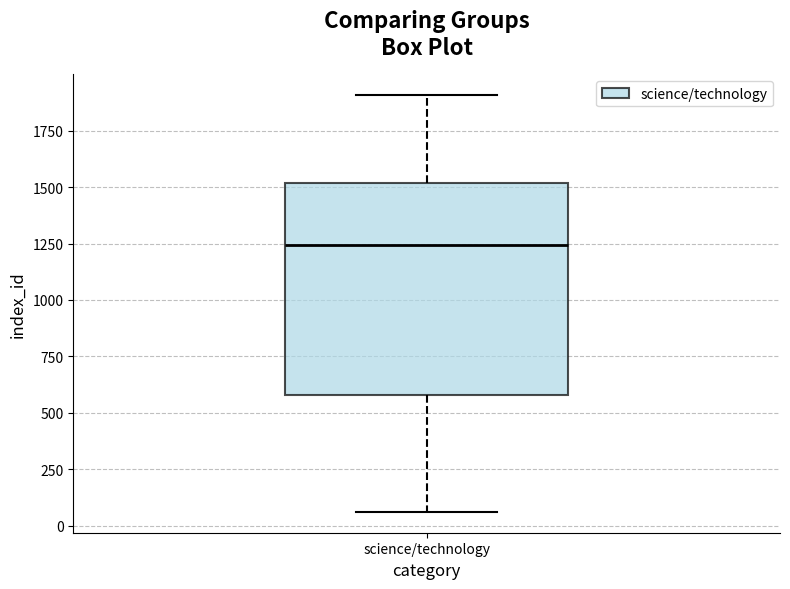

Transcribe this box plot: give where the median line is, the range the box spans, and where the two whiskers end, as read against the y-axis. The values are not printed on the chart, so give them approximately, as read against the axis.

median 1250, box 600 to 1500, whiskers 50 to 1900